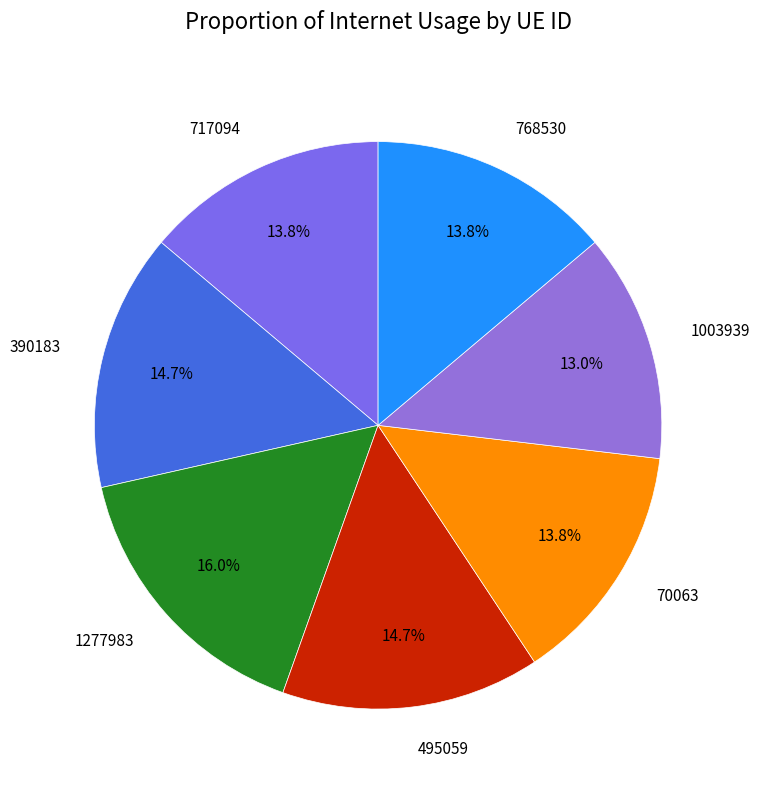

Which category has the biggest portion of the pie?

1277983